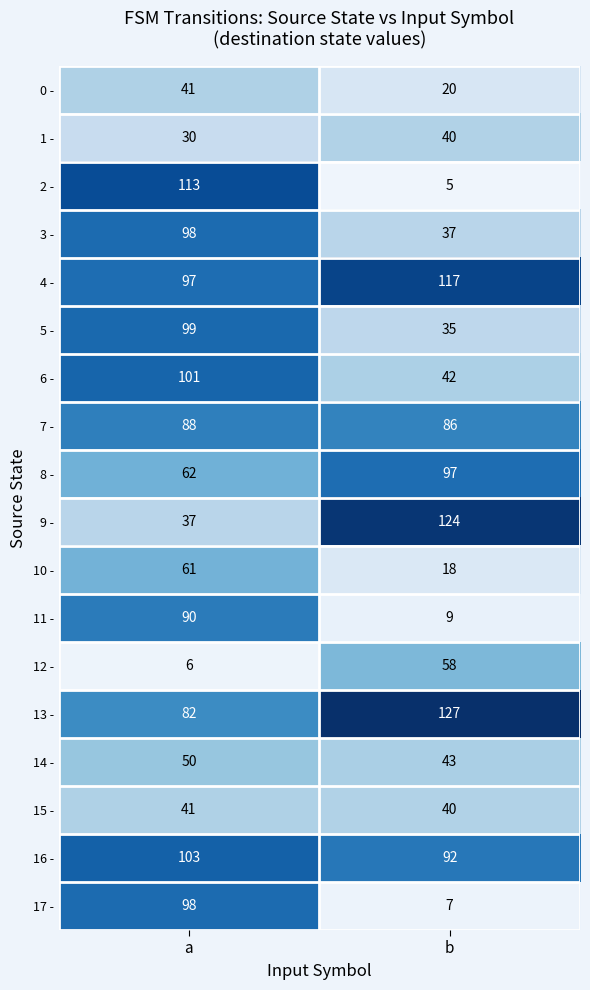

What is the maximum value shown in the chart?

127